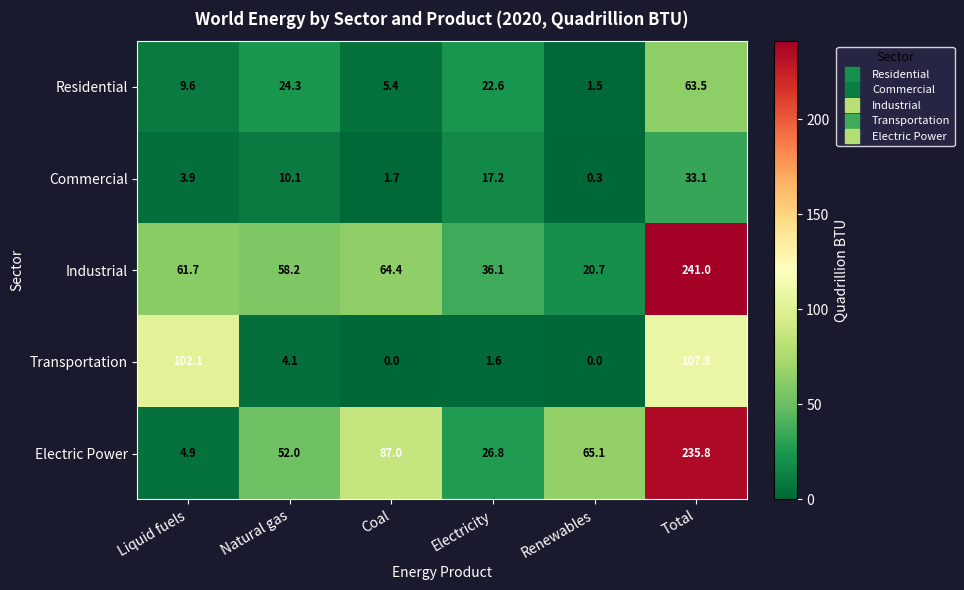

Reading left to right, what are all the values shown in this chart?

Residential: Liquid fuels=9.6	Natural gas=24.3	Coal=5.4	Electricity=22.6	Renewables=1.5	Total=63.5
Commercial: Liquid fuels=3.9	Natural gas=10.1	Coal=1.7	Electricity=17.2	Renewables=0.3	Total=33.1
Industrial: Liquid fuels=61.7	Natural gas=58.2	Coal=64.4	Electricity=36.1	Renewables=20.7	Total=241.0
Transportation: Liquid fuels=102.1	Natural gas=4.1	Coal=0.0	Electricity=1.6	Renewables=0.0	Total=107.8
Electric Power: Liquid fuels=4.9	Natural gas=52.0	Coal=87.0	Electricity=26.8	Renewables=65.1	Total=235.8